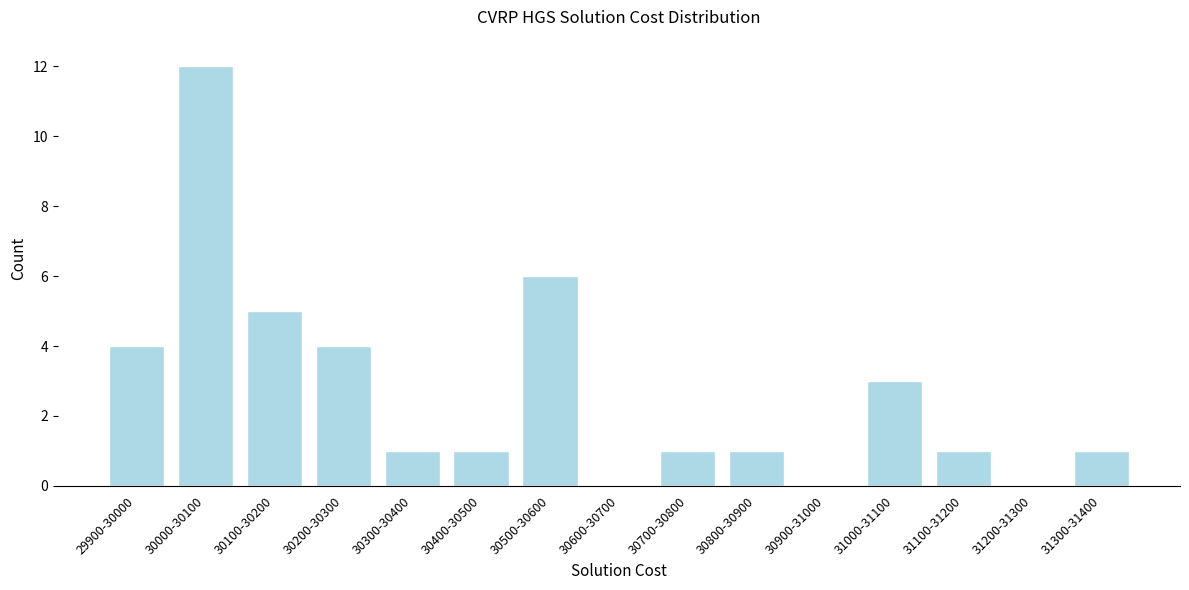

Reading left to right, what are all the values shown in this chart?

29900-30000=4	30000-30100=12	30100-30200=5	30200-30300=4	30300-30400=1	30400-30500=1	30500-30600=6	30600-30700=0	30700-30800=1	30800-30900=1	30900-31000=0	31000-31100=3	31100-31200=1	31200-31300=0	31300-31400=1